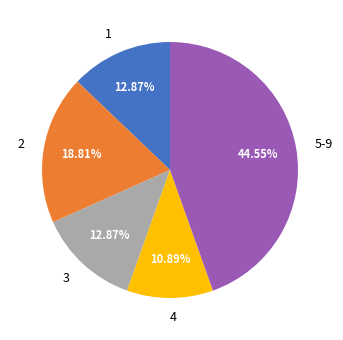

Is there a majority slice in this chart?

No